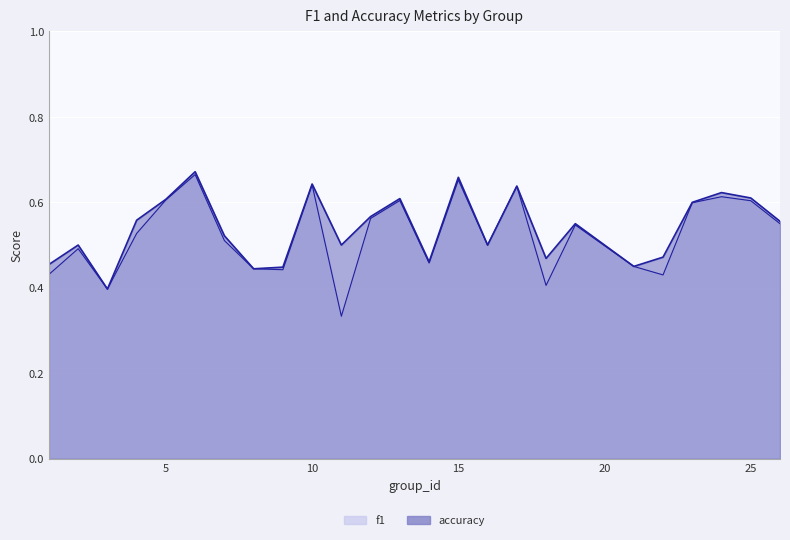

At which category is the sum across all series the highest?

6